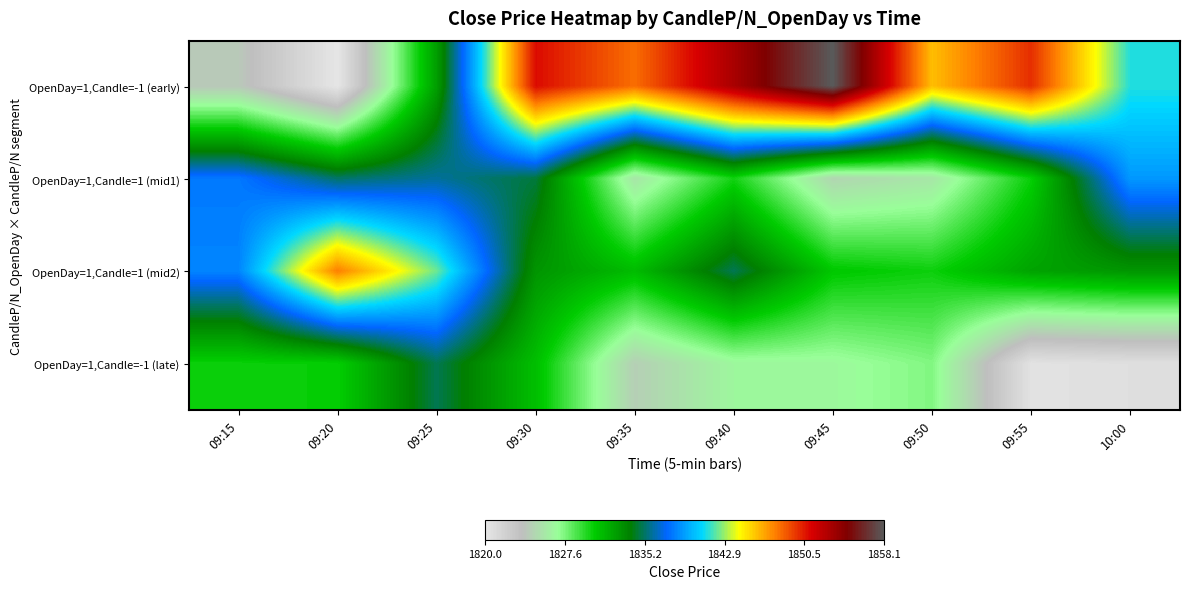

How many data points does each series have?

10